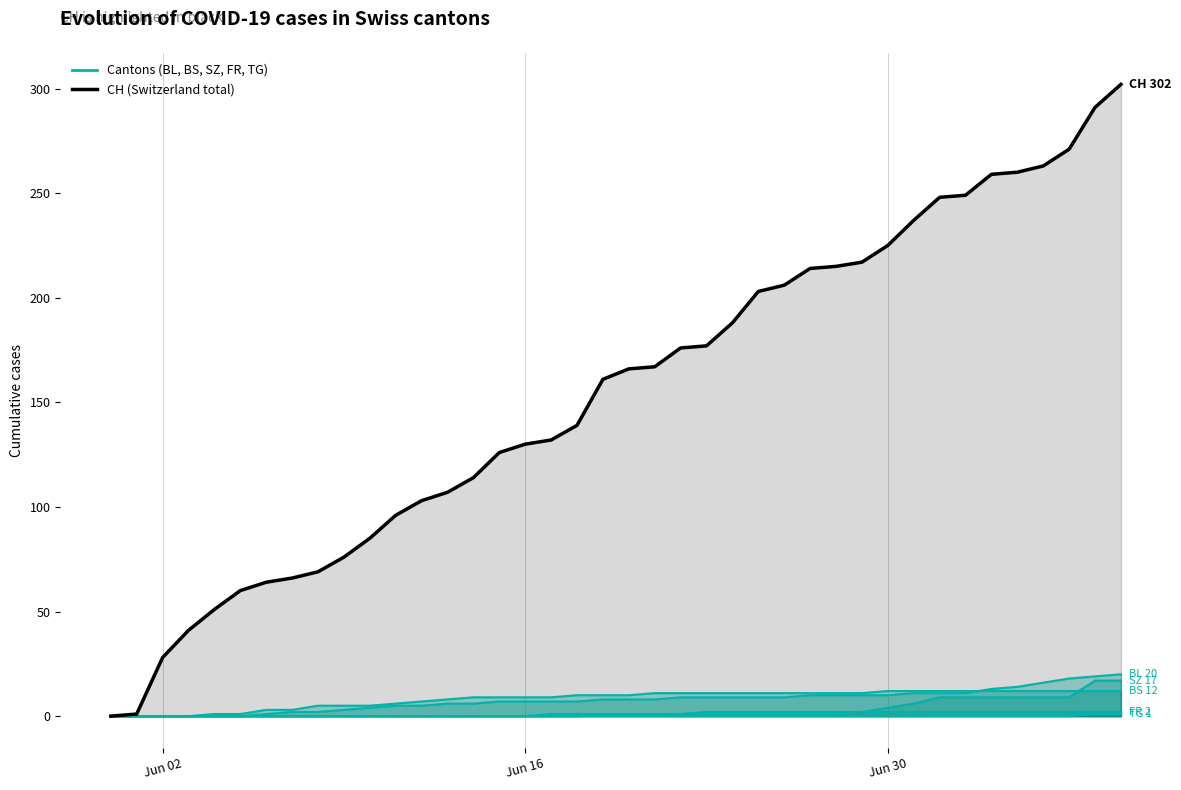

Is the value of FR at 13 greater than the value of CH at 16?

No